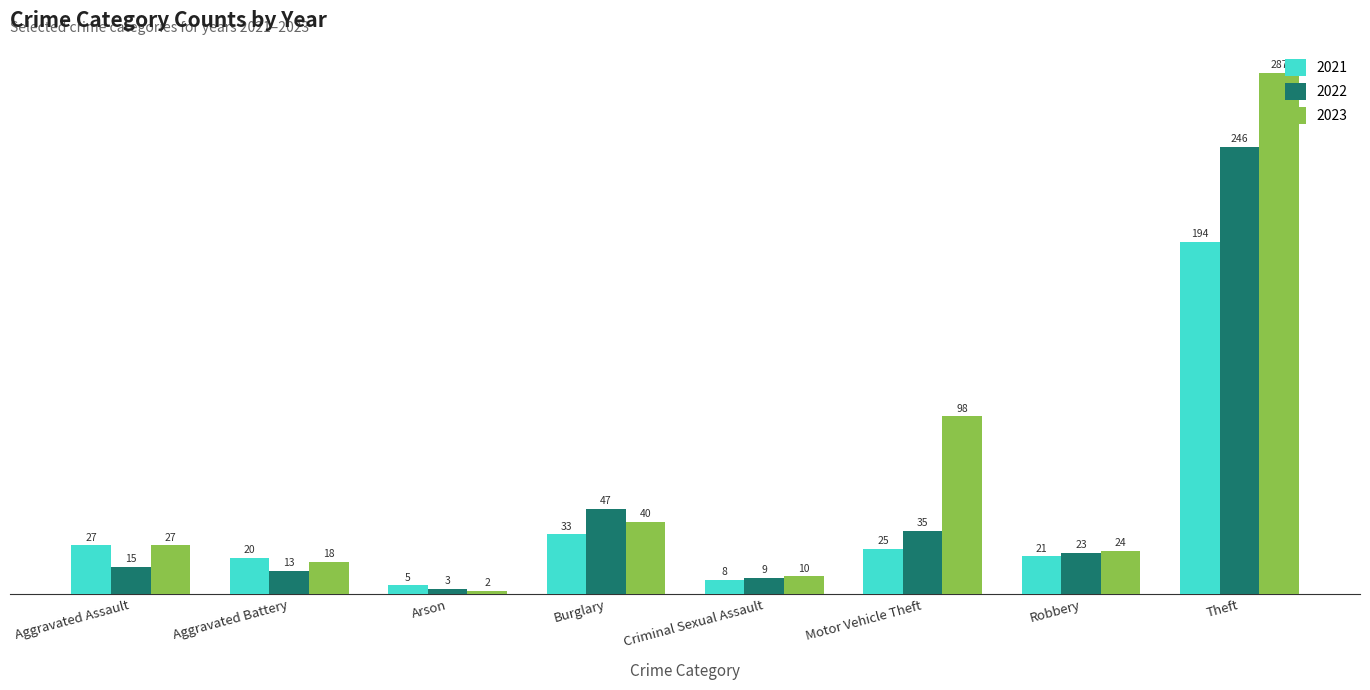

List the labels in order of 2022 value, smallest first.

Arson, Criminal Sexual Assault, Aggravated Battery, Aggravated Assault, Robbery, Motor Vehicle Theft, Burglary, Theft